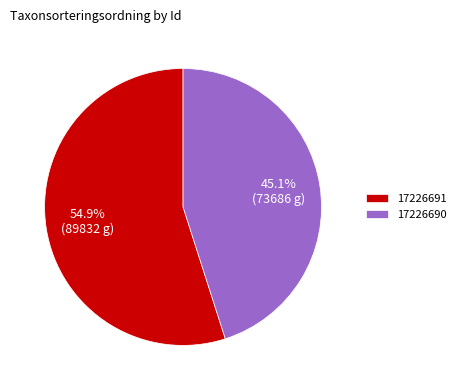

The 17226690 slice represents 55% of the pie. True or false?

False